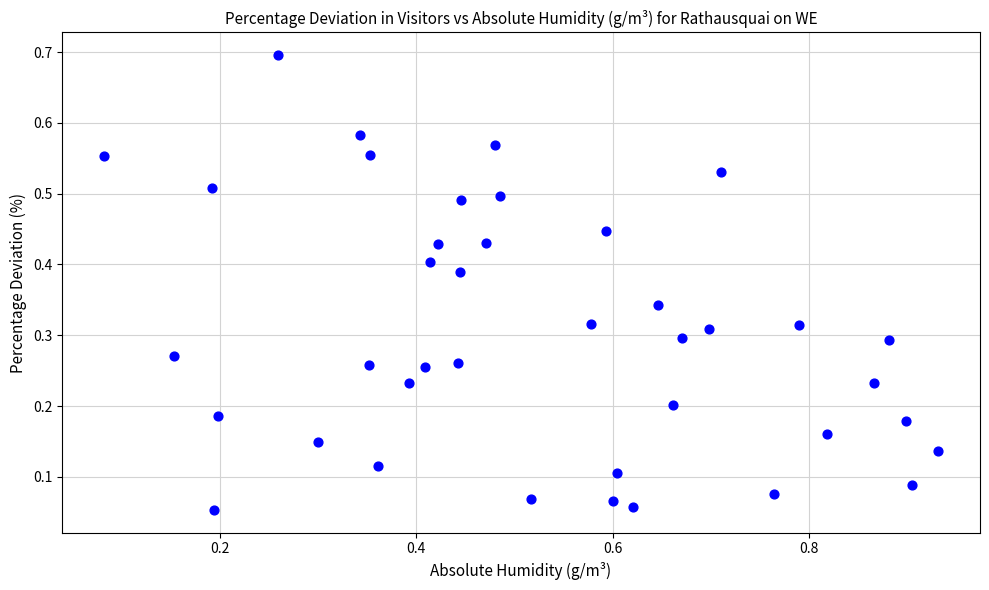

What is the range of X values (max minus min)?

0.9